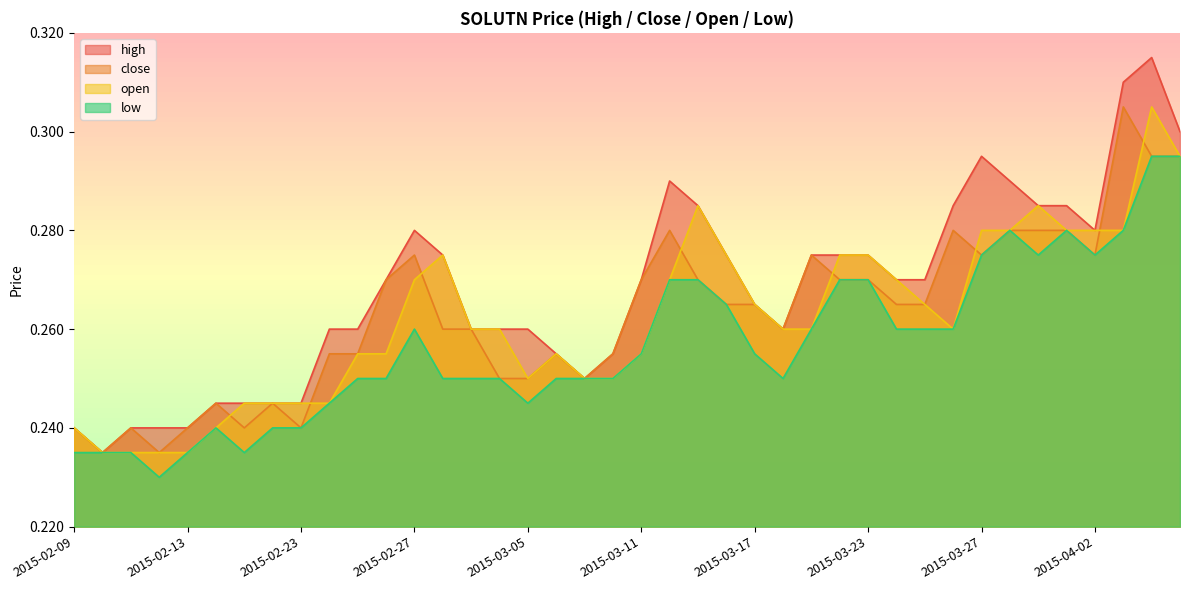

Which series has the largest range (max minus min)?

high